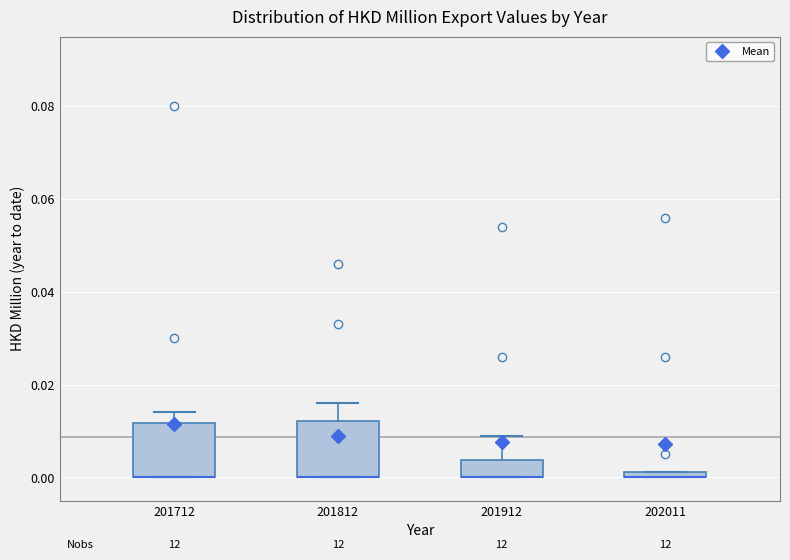

Where is the lower edge of the box at x = 201912 on the y-axis? The values are not printed on the chart, so give them approximately, as read against the axis.

0.000